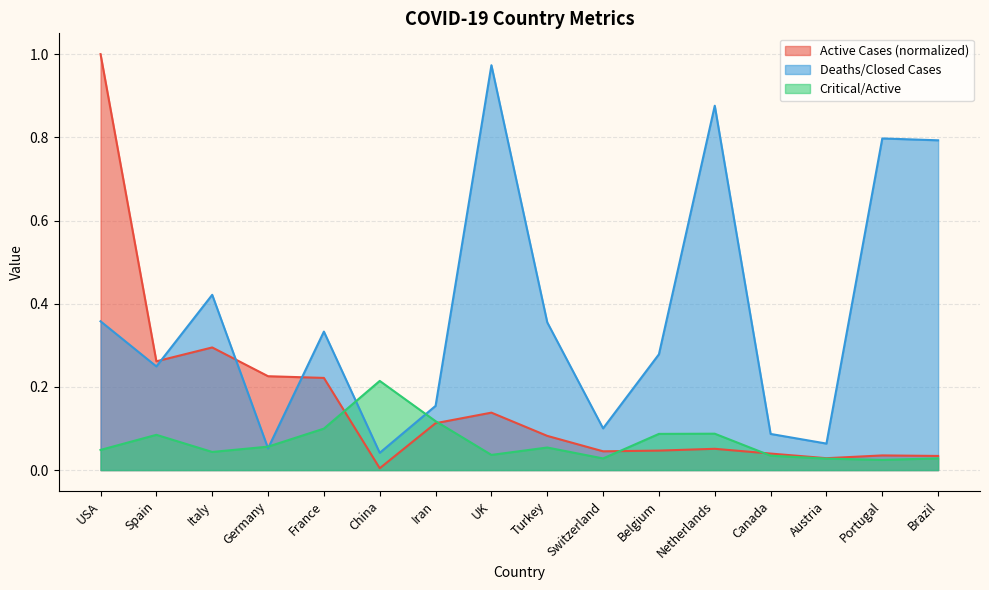

Rank the categories by Deaths/Closed Cases value from lowest to highest.

China, Germany, Austria, Canada, Switzerland, Iran, Spain, Belgium, France, Turkey, USA, Italy, Brazil, Portugal, Netherlands, UK